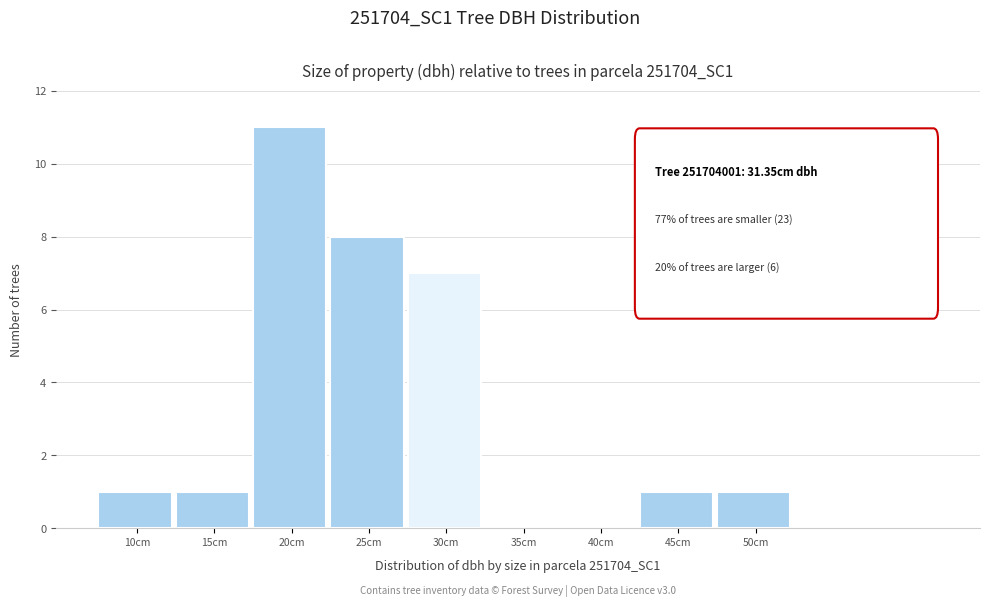

Reading right to left, what are all the values shown in this chart?

50cm=1	45cm=1	40cm=0	35cm=0	30cm=7	25cm=8	20cm=11	15cm=1	10cm=1